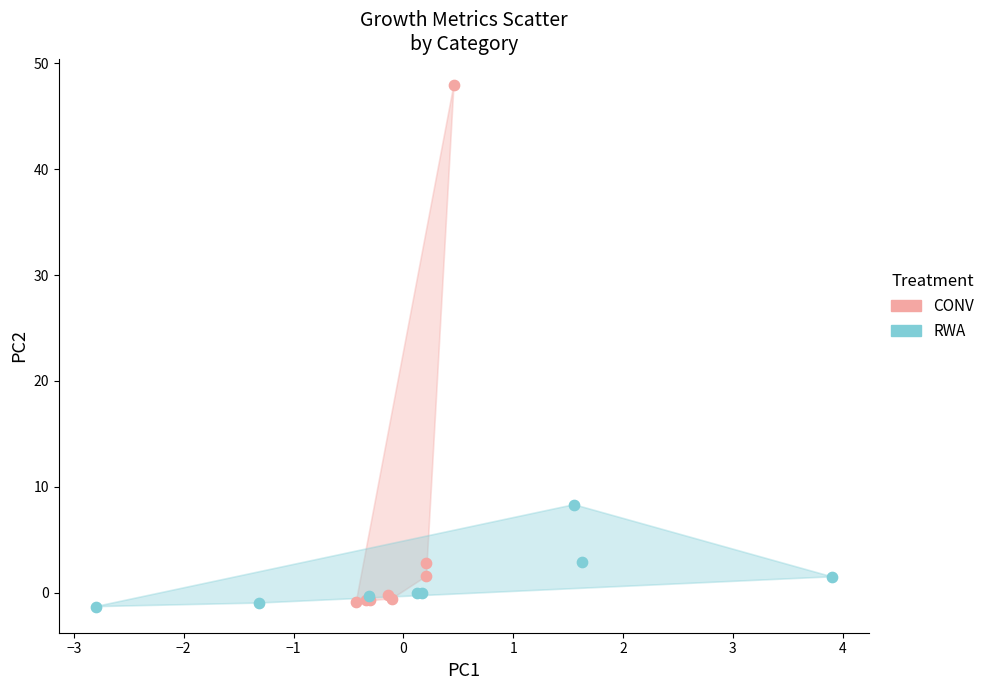

Which series has the largest Y range (max minus min)?

CONV